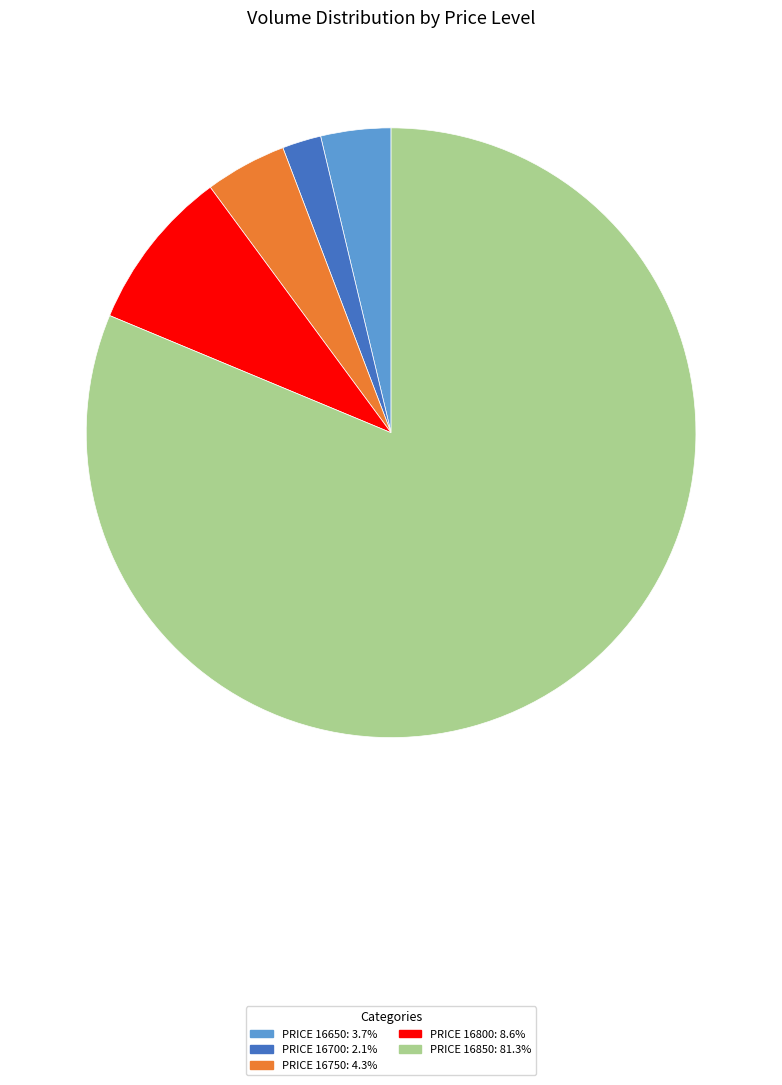

How many segments does this pie chart have?

5